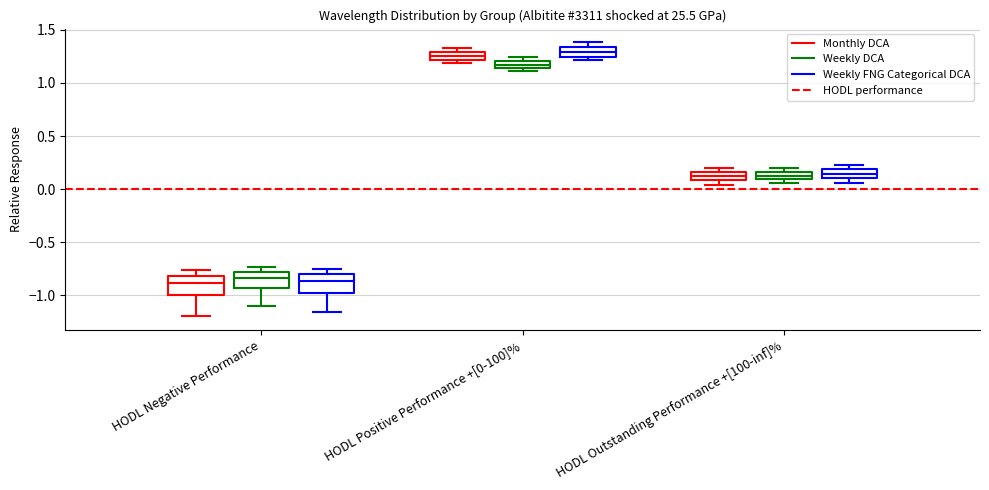

Where does the median line of the box for HODL Negative Performance (Weekly FNG Categorical DCA) sit on the y-axis? The values are not printed on the chart, so give them approximately, as read against the axis.

-0.85